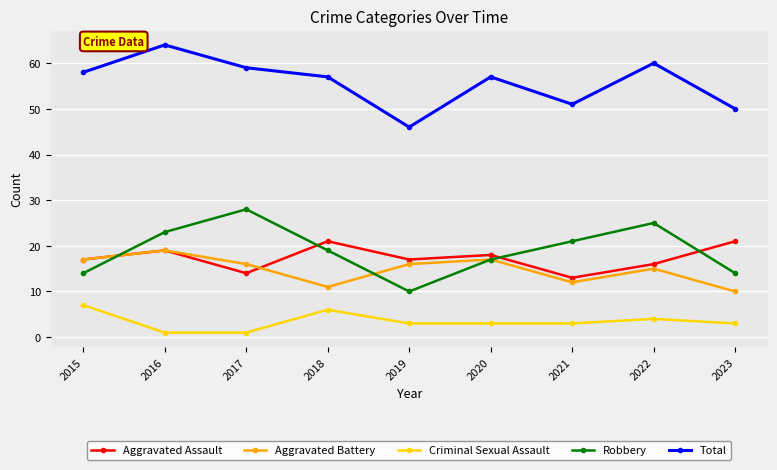

Is the value of Aggravated Battery at 2023 greater than the value of Total at 2015?

No